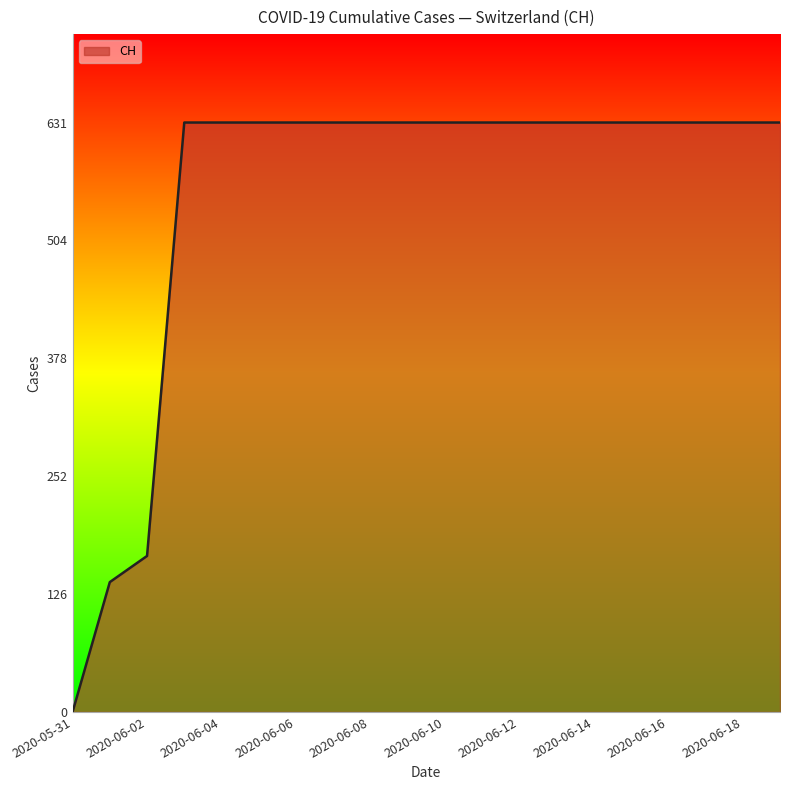

What is the greatest value displayed?

631